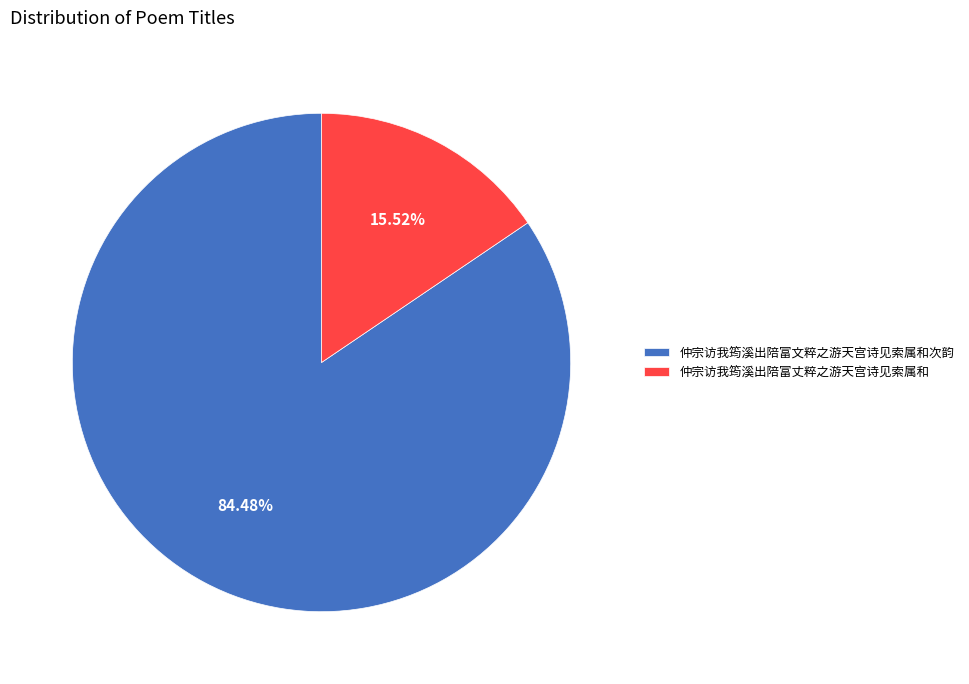

How many slices are in this pie chart?

2